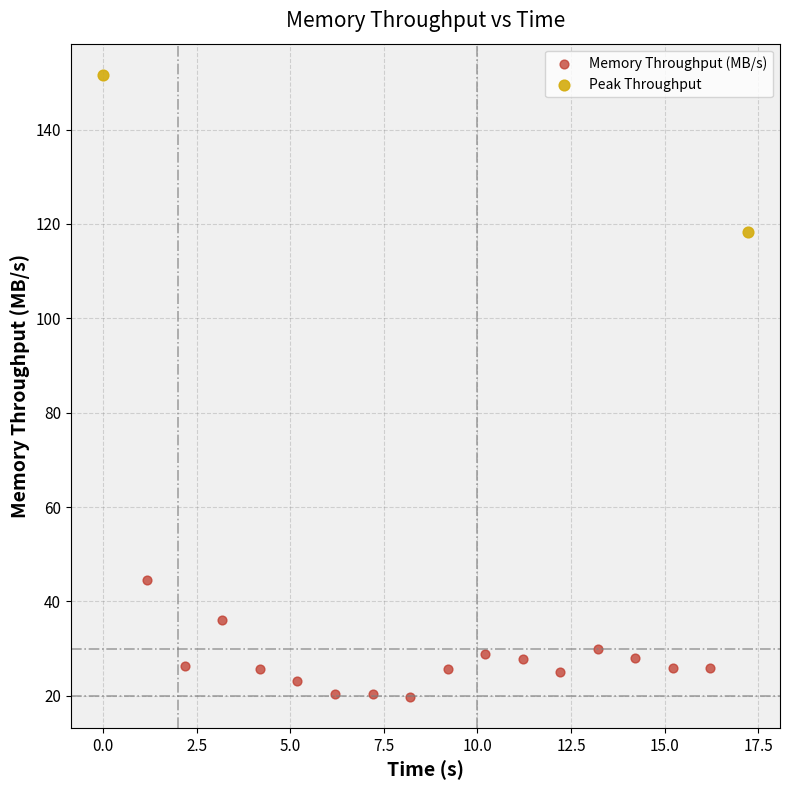

What are all the series names shown in the legend?

Memory Throughput (MB/s), Peak Throughput